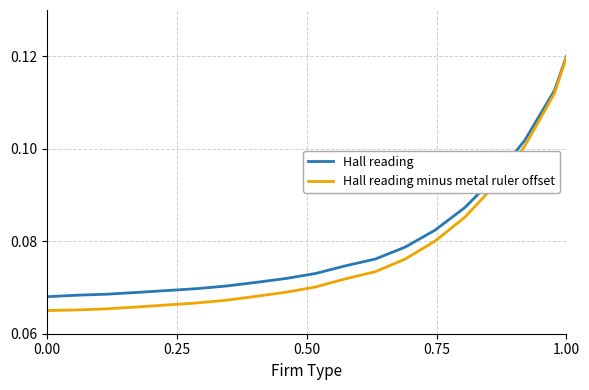

What are all the series names shown in the legend?

Hall reading, Hall reading minus metal ruler offset